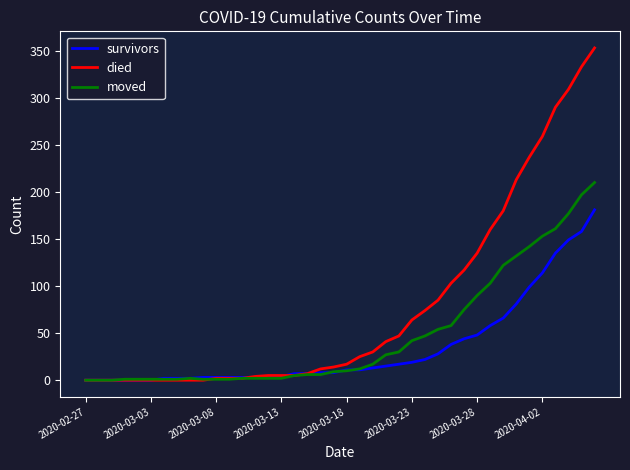

Does the chart have visible grid lines?

No